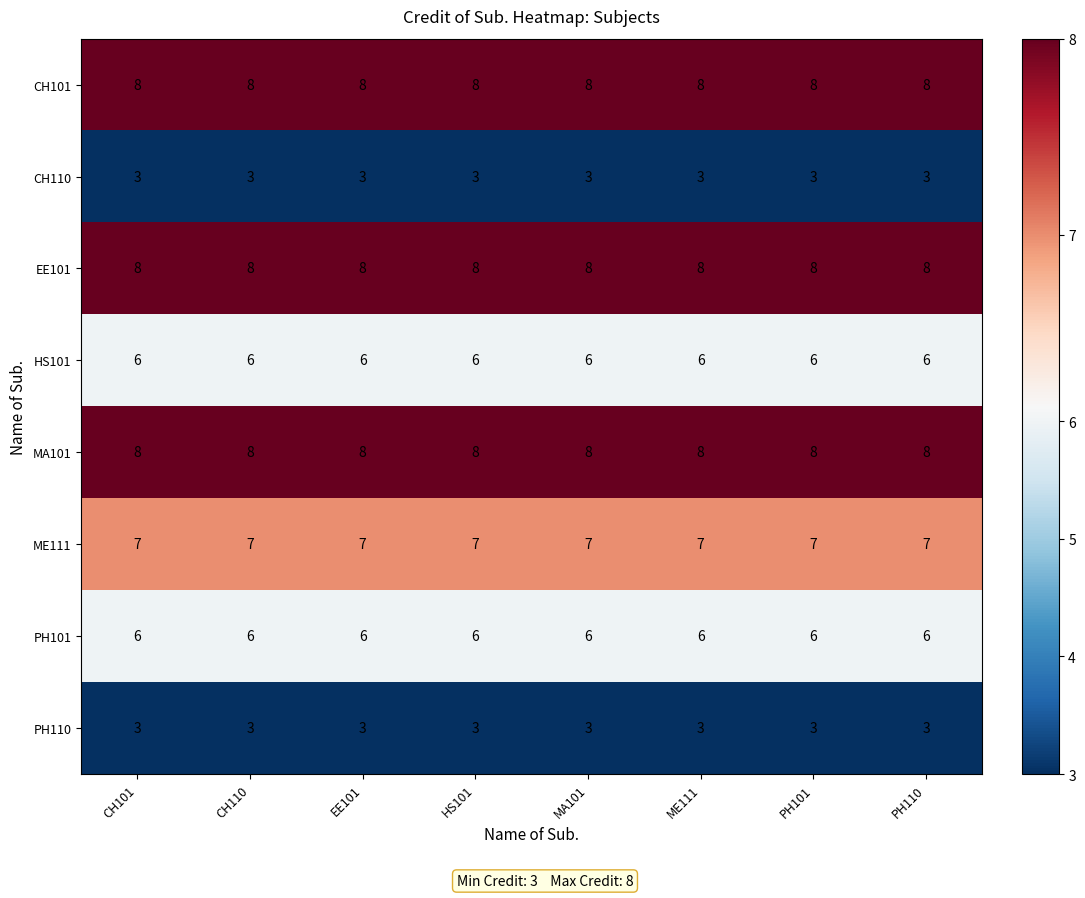

What is the maximum value shown in the chart?

8